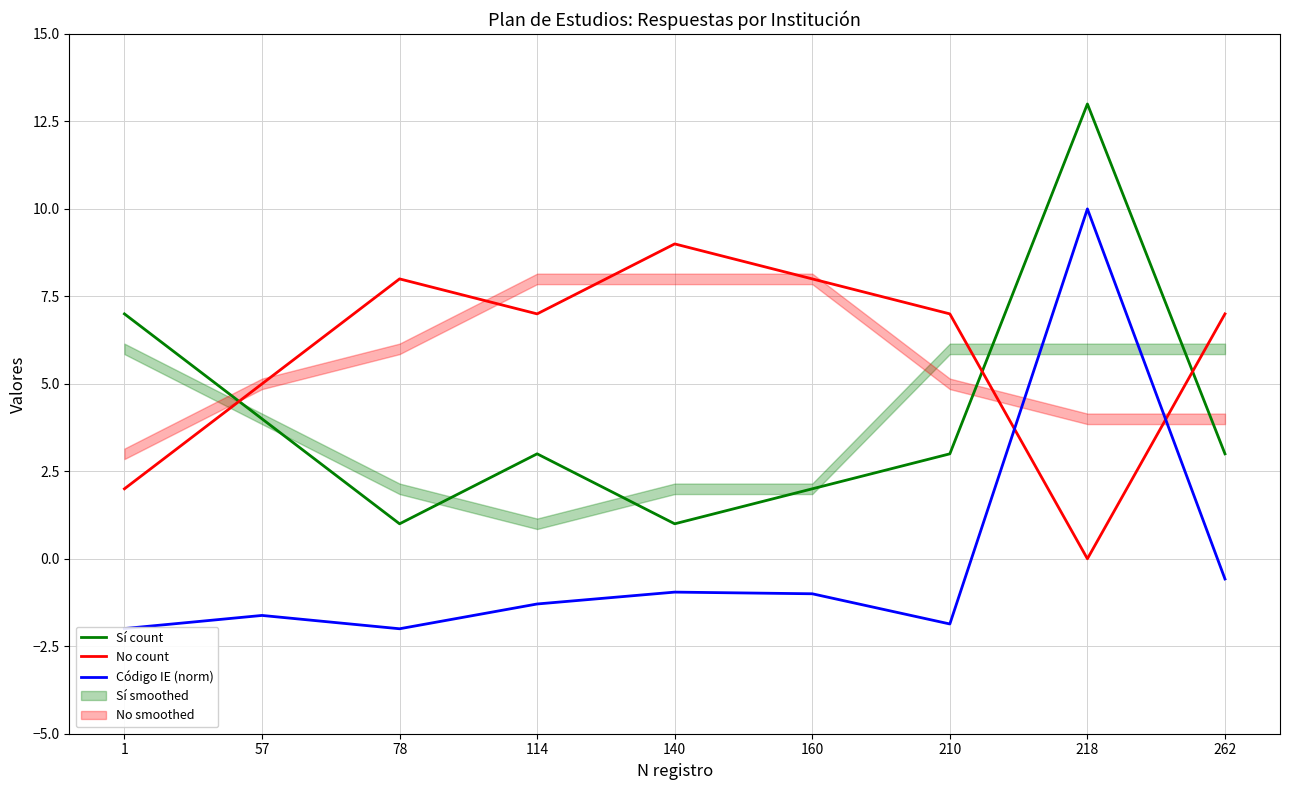

Does the chart display data point markers on the line(s)?

No